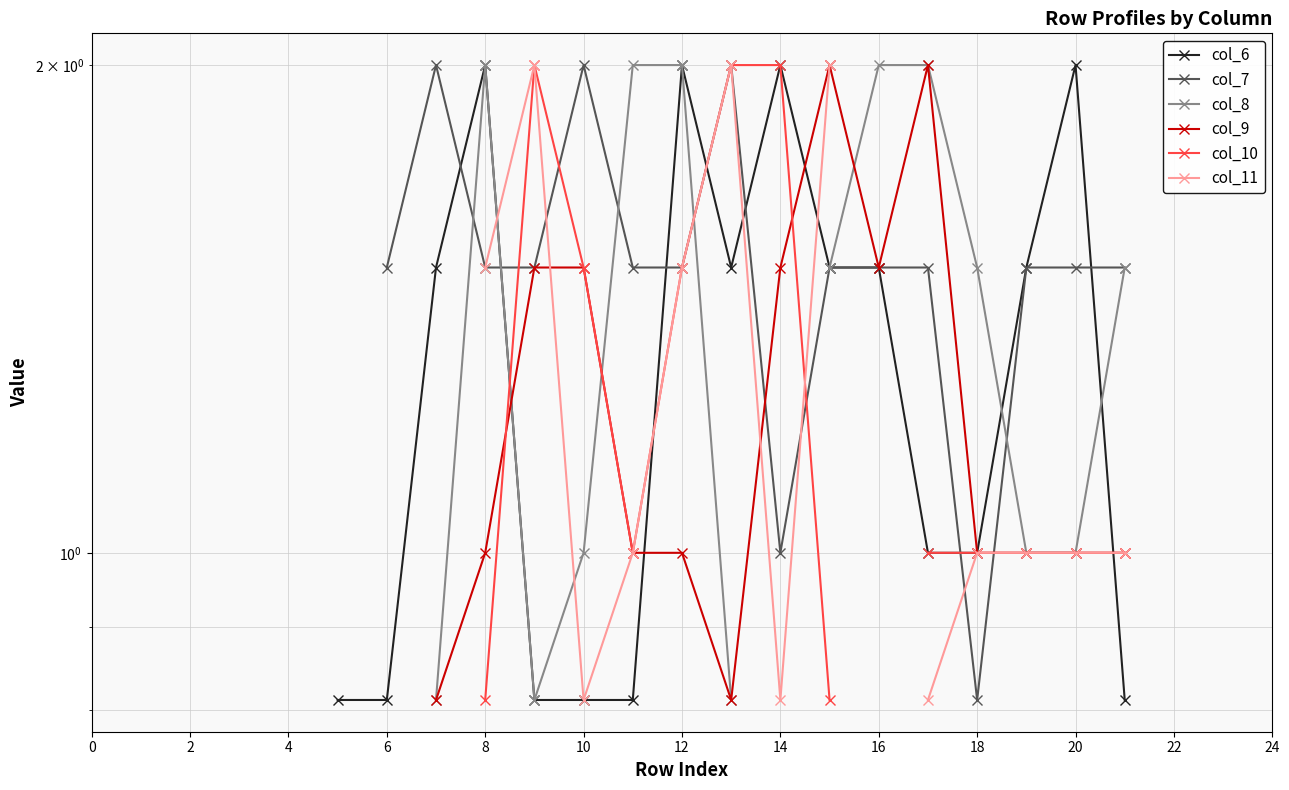

At 2, list the series in order from smallest to largest.

col_6, col_7, col_8, col_9, col_10, col_11